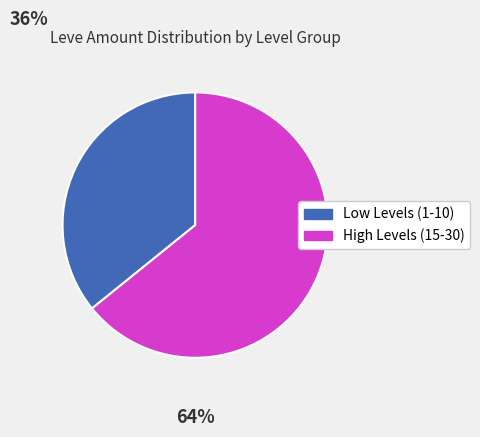

Is there a majority slice in this chart?

Yes